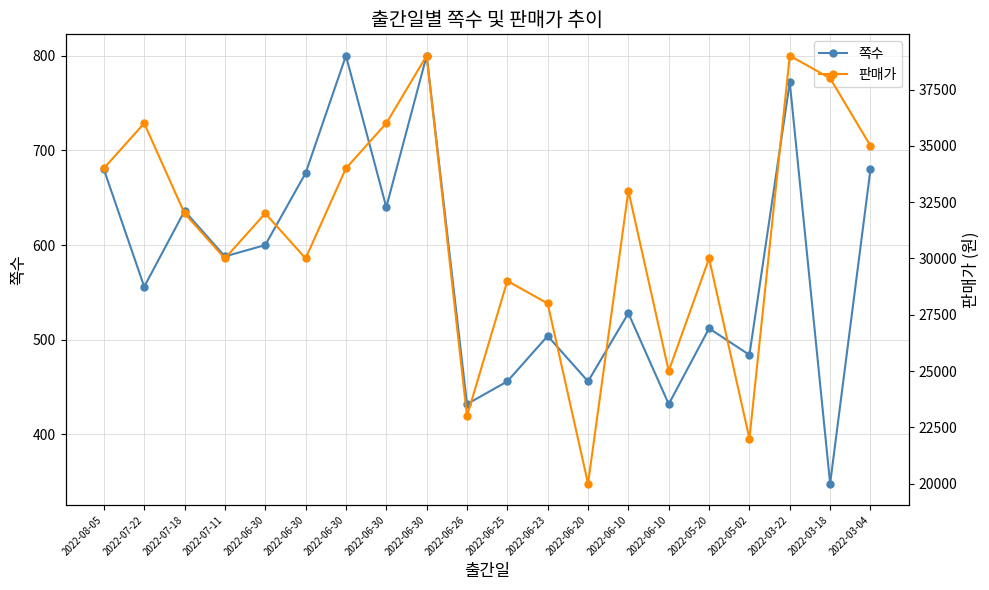

Where does the 쪽수 series first go above 588?

2022-08-05